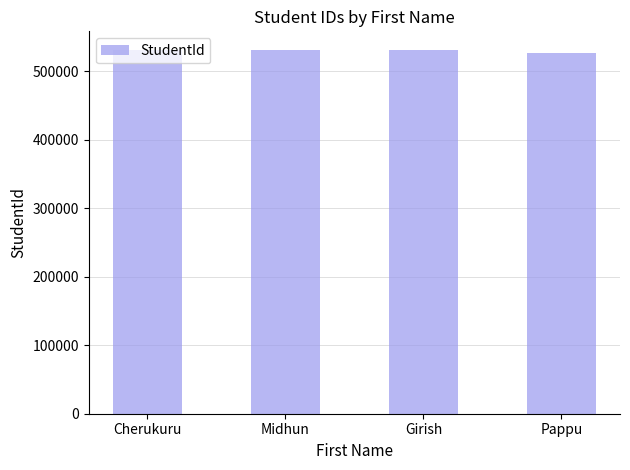

The value at Girish is 844222. True or false?

False